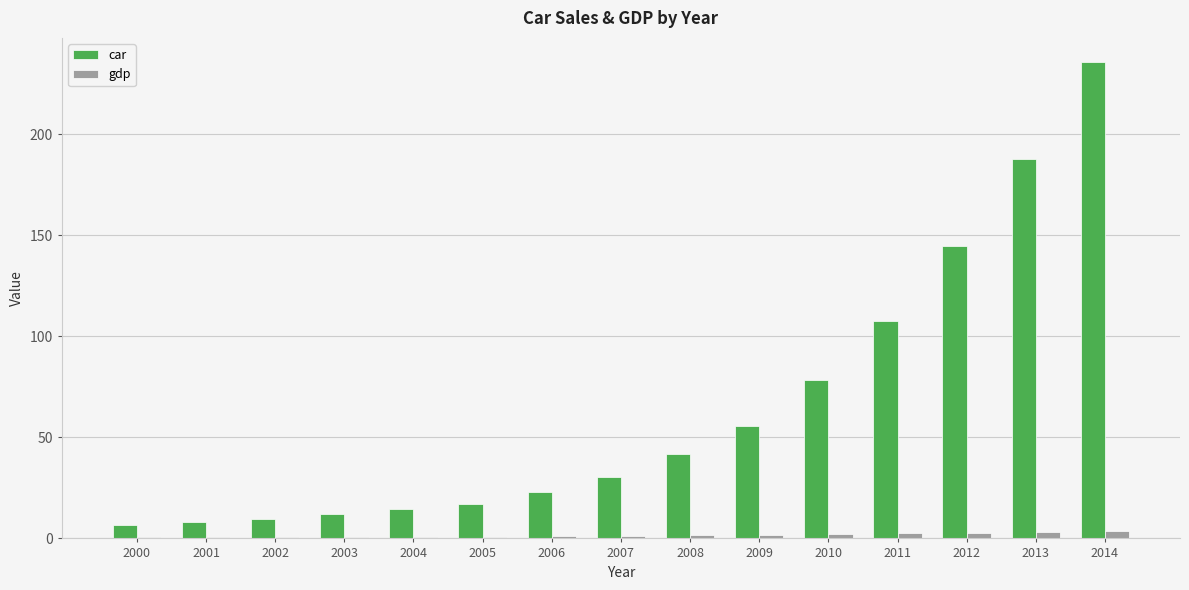

Which series has the largest total across all categories?

car